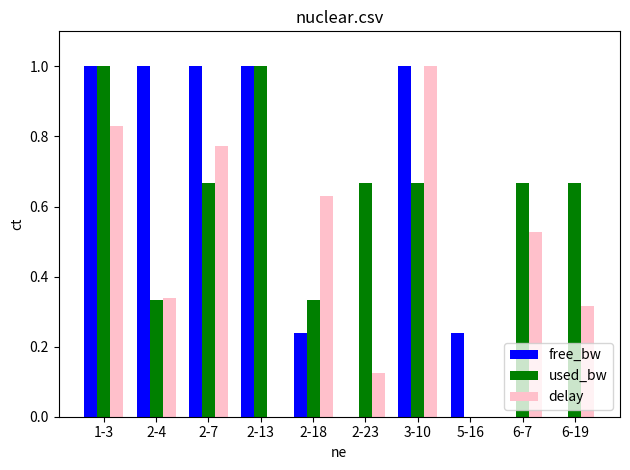

Is the value of delay at 6-19 greater than the value of free_bw at 3-10?

No